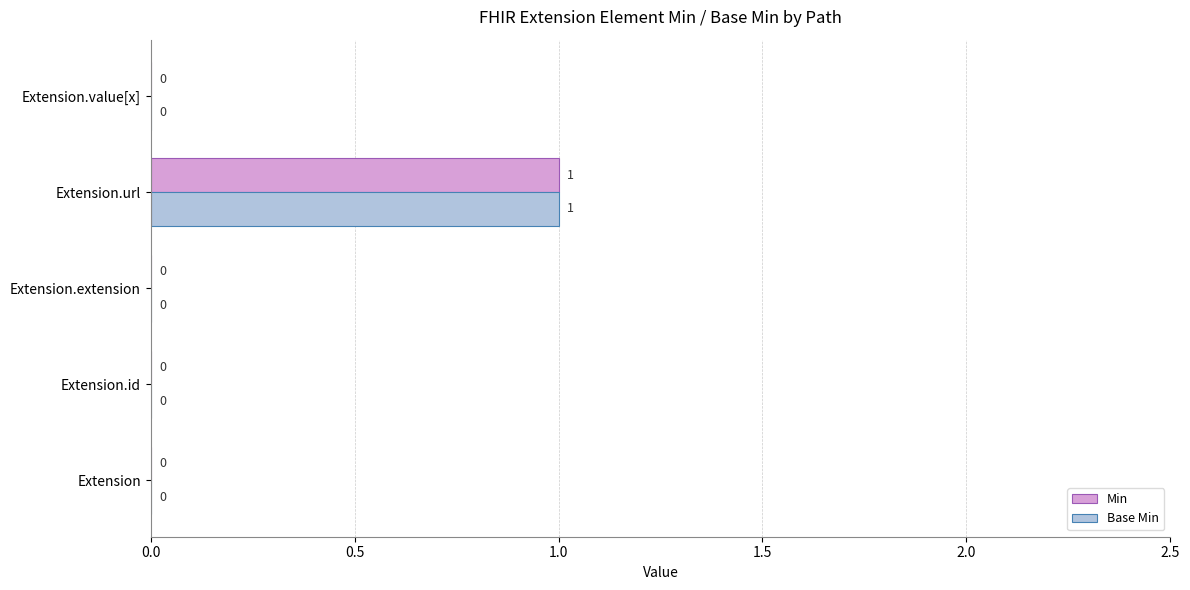

At which category is the sum across all series the highest?

Extension.url